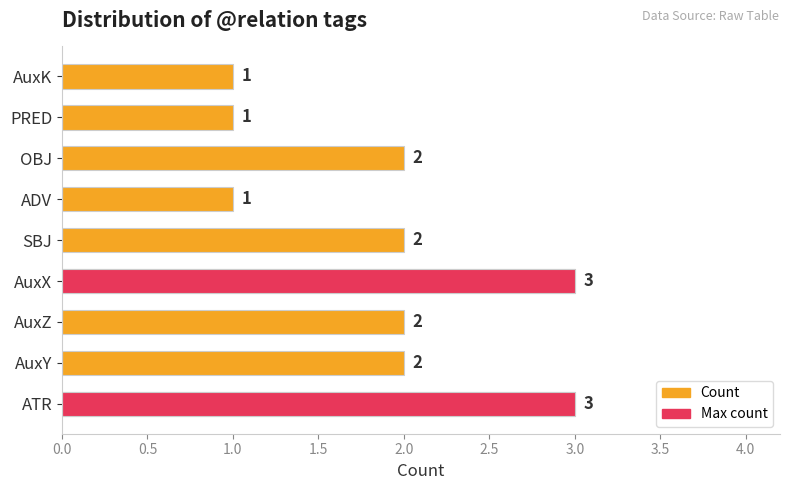

Rank the series by their maximum value, from highest to lowest.

Count, Max count